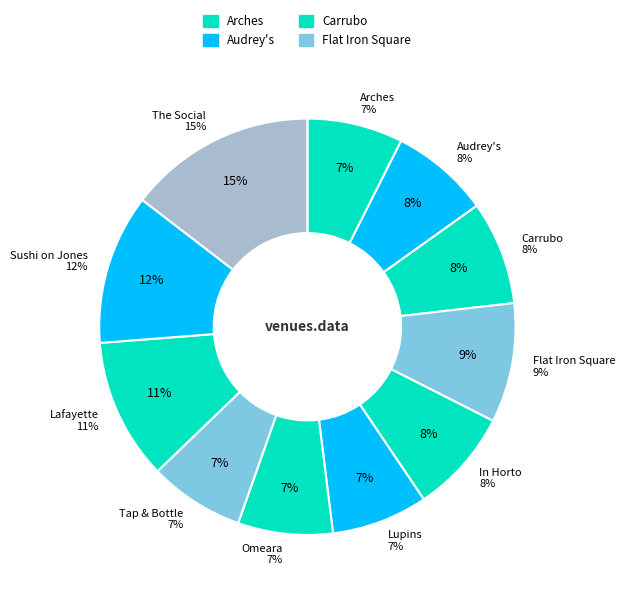

Combined, do Tap & Bottle and Carrubo account for over 50%?

No